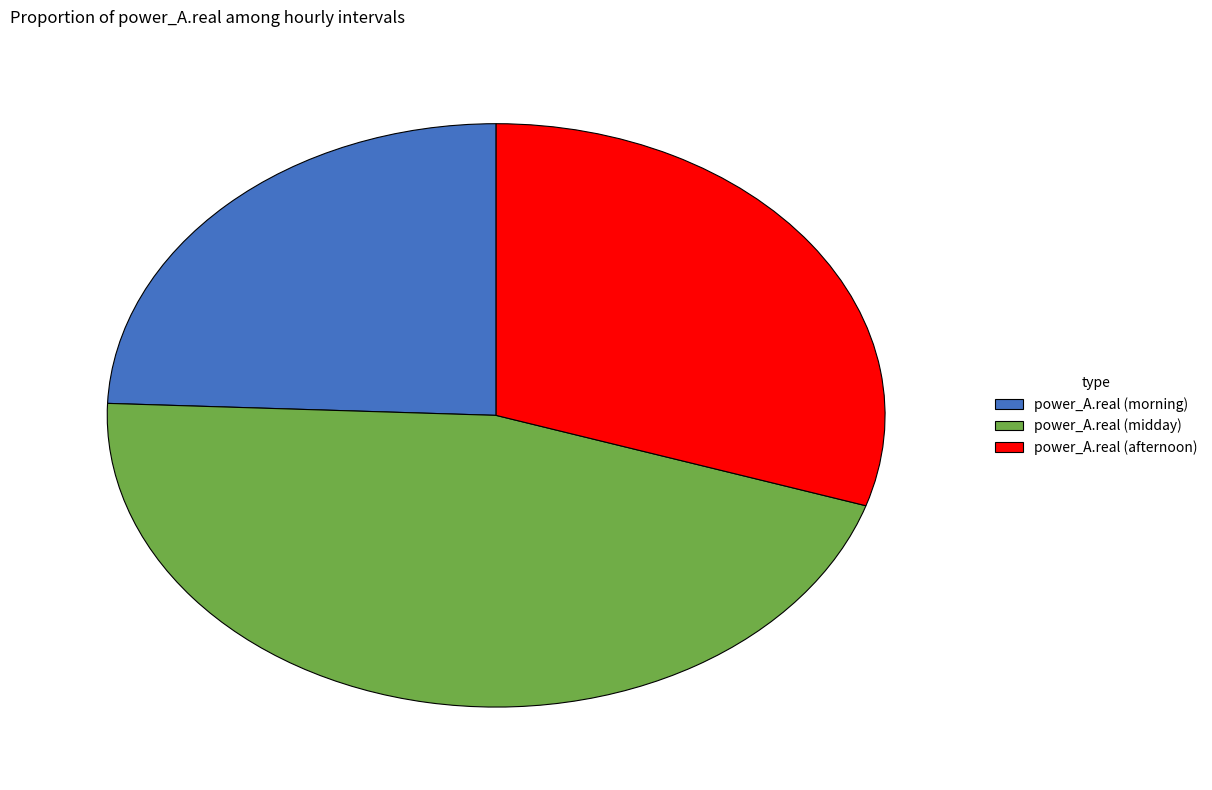

Is power_A.real (afternoon) the majority of the pie?

No